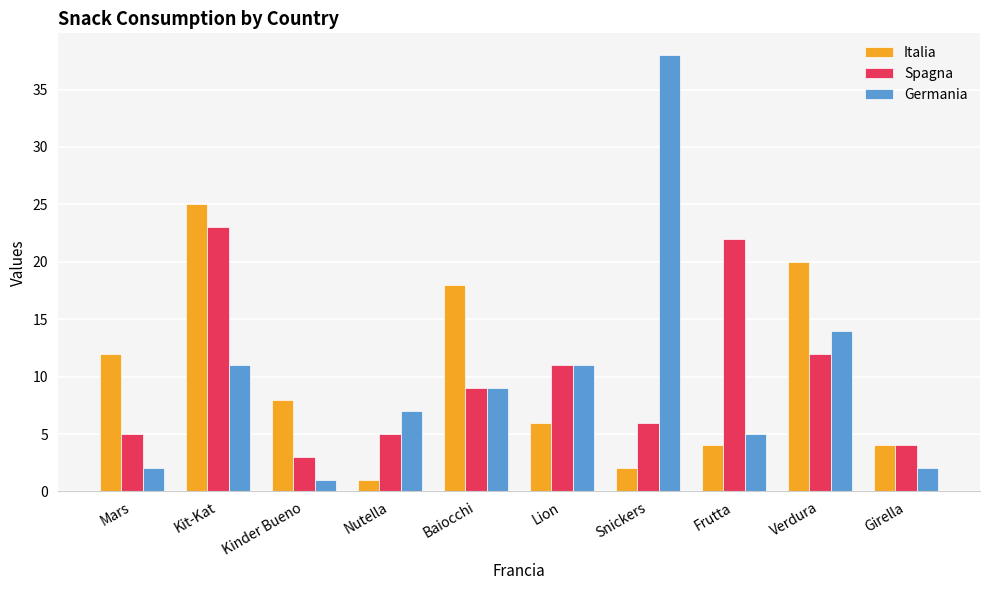

At which label does Italia first exceed 8?

Mars